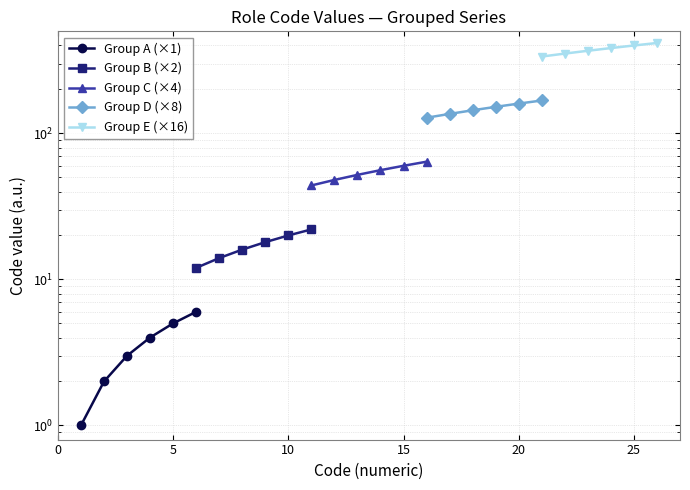

What is the greatest value displayed?

416